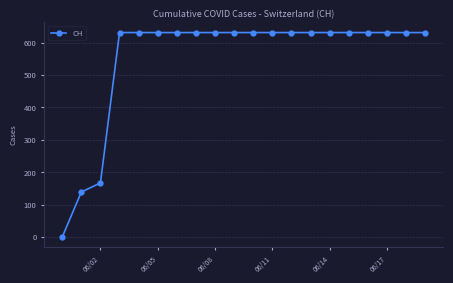

Reading left to right, transcribe all the data shown in this chart.

0	139	167	631	631	631	631	631	631	631	631	631	631	631	631	631	631	631	631	631